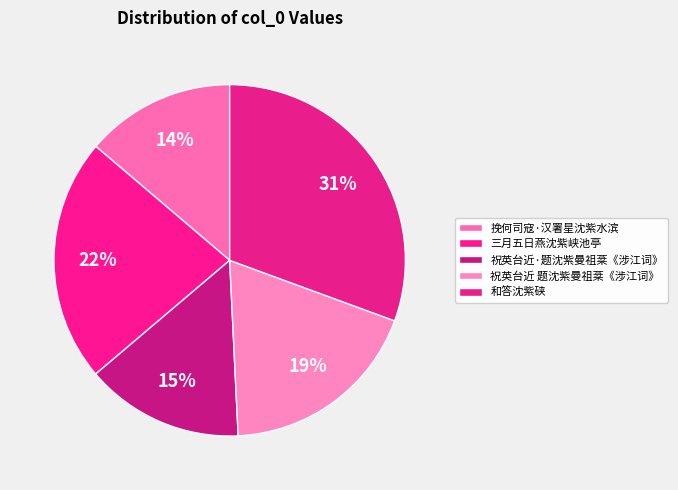

To the nearest percent, what is the combined percentage of 三月五日燕沈紫峡池亭 and 祝英台近·题沈紫曼祖棻《涉江词》?

37%